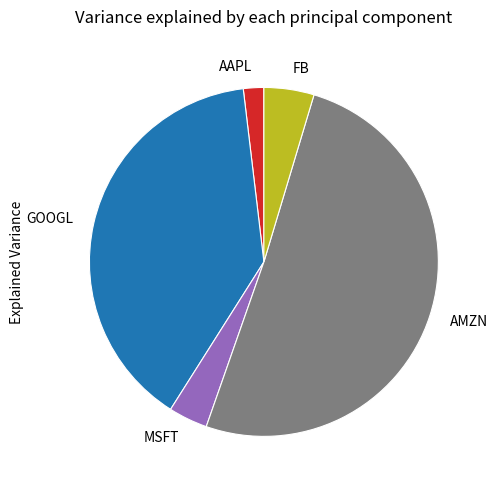

Which category accounts for the majority?

AMZN